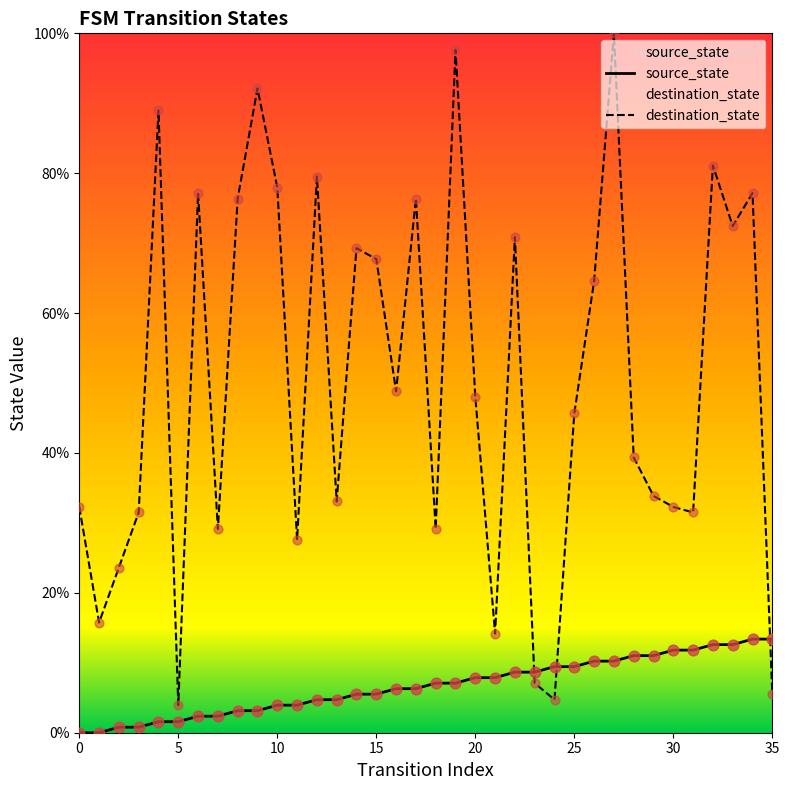

Which series has the widest spread of Y values?

destination_state